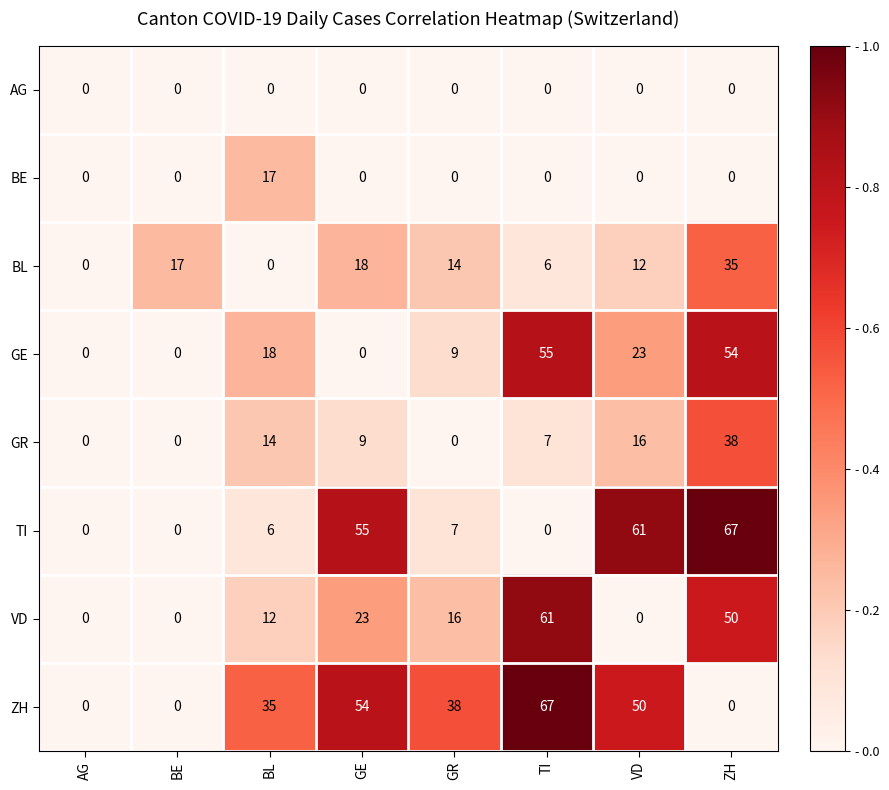

At which category is the sum across all series the highest?

ZH